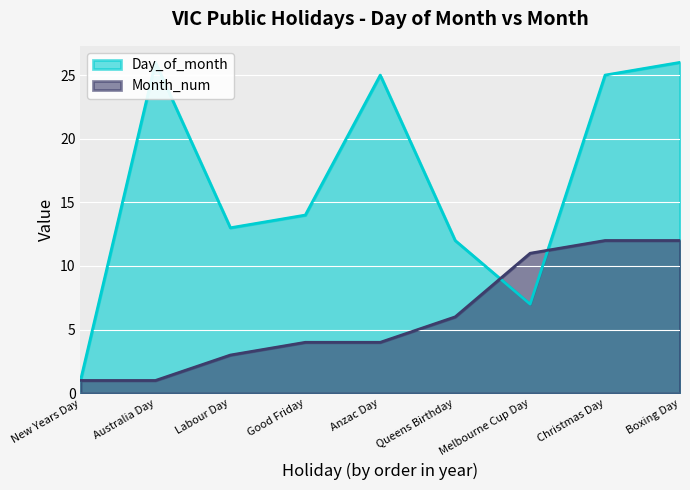

How many distinct data groups are displayed?

2